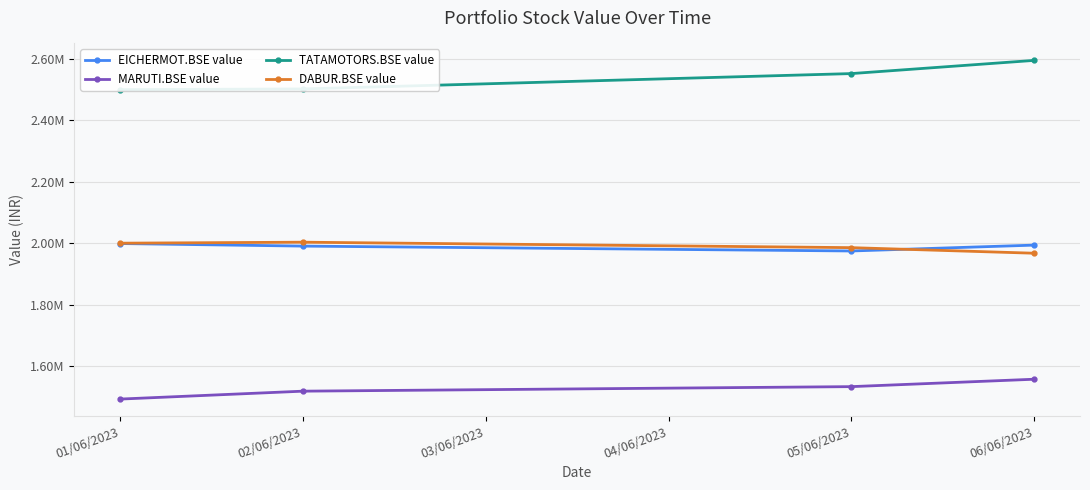

What is the sum of all DABUR.BSE value values?

7955555.2